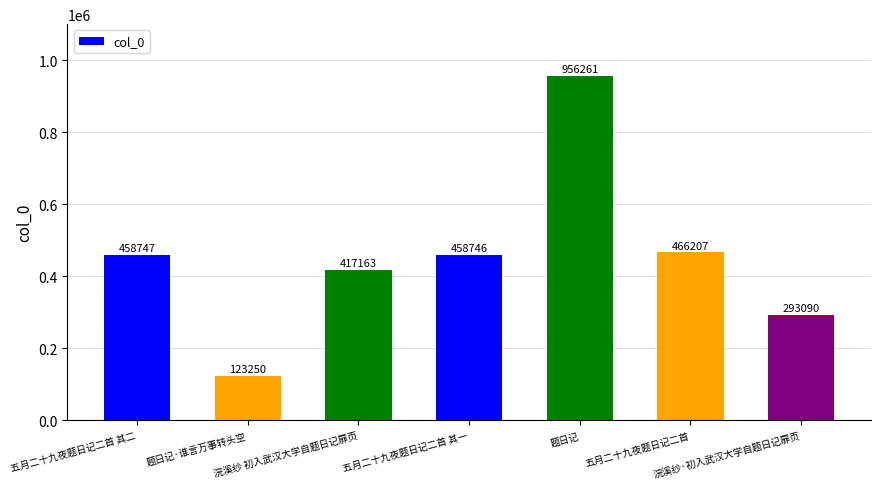

How many data points are less than 458746?

3